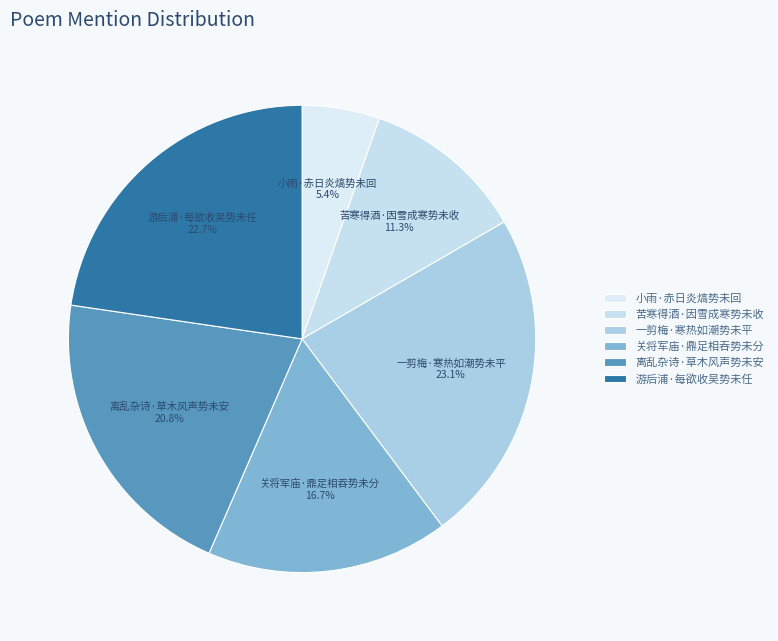

Is 关将军庙·鼎足相吞势未分 the majority of the pie?

No